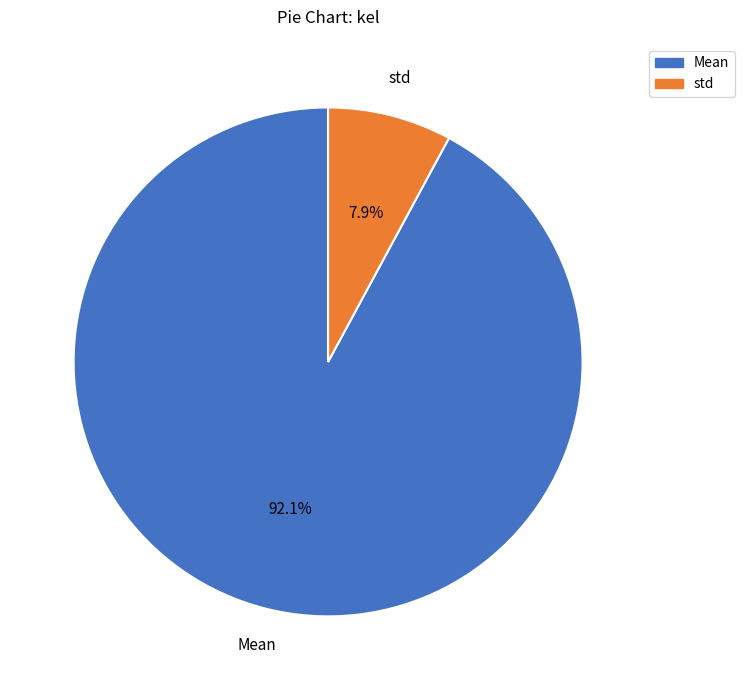

Between std and Mean, which is larger?

Mean